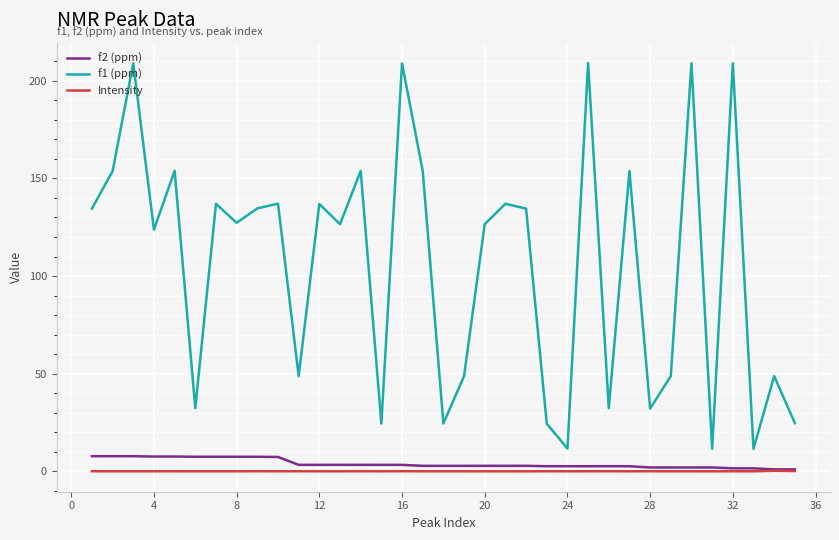

What is the lowest value of the f1 (ppm) series?

11.6